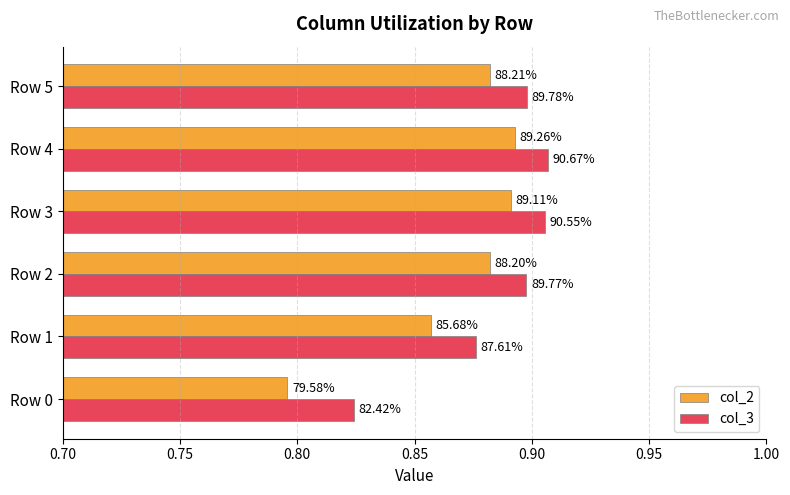

What are all the series names shown in the legend?

col_2, col_3